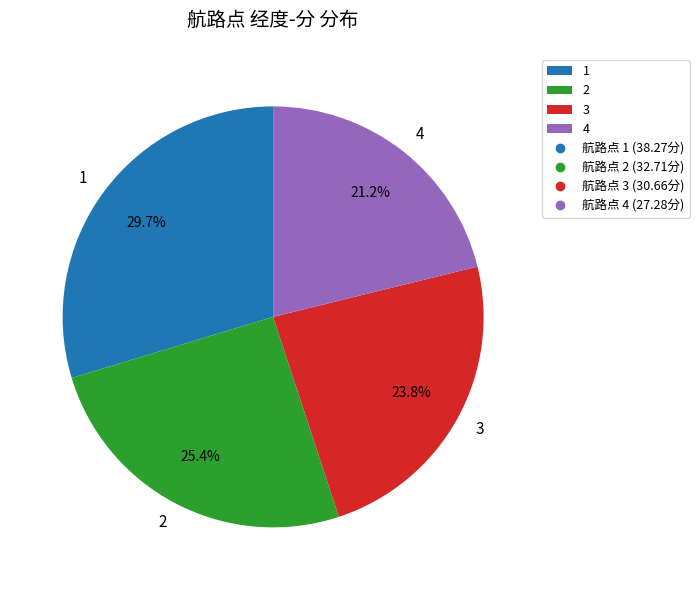

How many slices are in this pie chart?

4